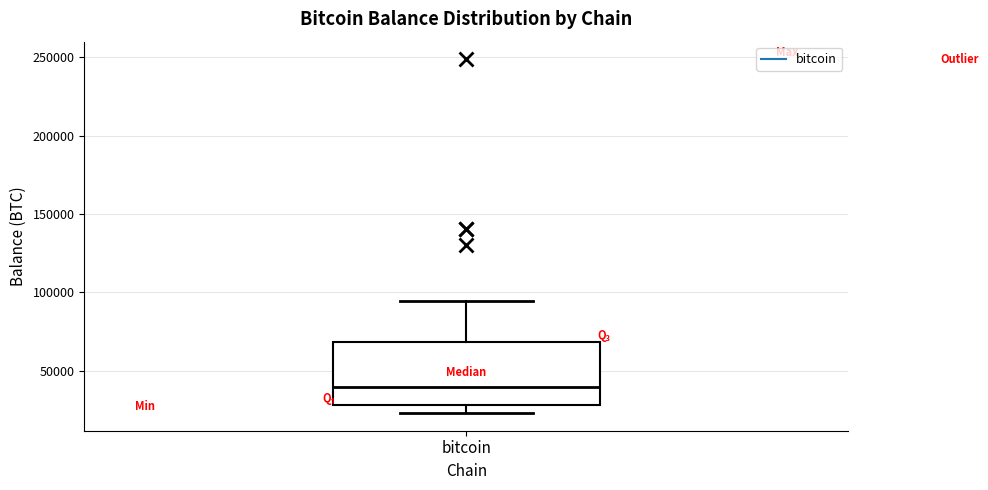

Read this box plot against the y-axis: the position of the median line, the range covered by the box, and the ends of both whiskers. The values are not printed on the chart, so give them approximately, as read against the axis.

median 40000, box 30000 to 70000, whiskers 25000 to 95000